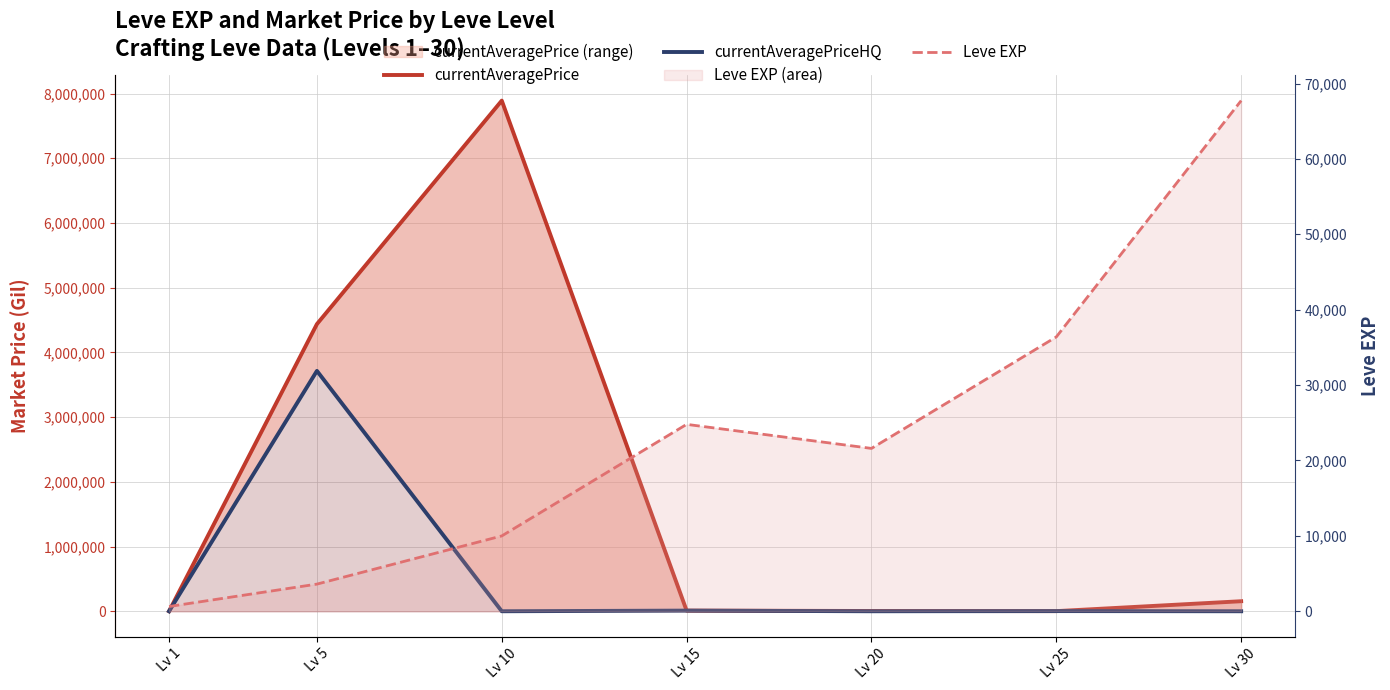

At which label does currentAveragePriceHQ first exceed 86?

Lv 1